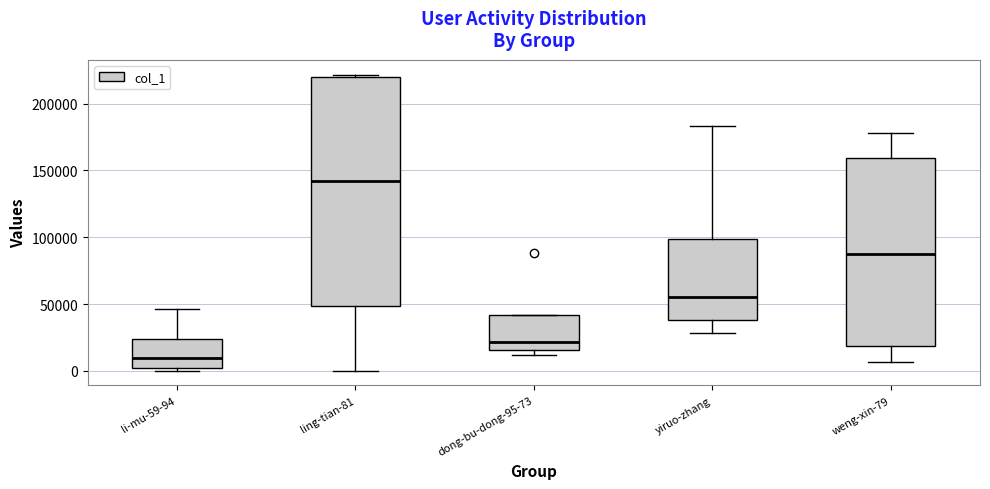

Reading left to right, transcribe this box plot: for each box, give where its median line is, the range the box spans, and where its two whiskers end, as read against the y-axis. The values are not printed on the chart, so give them approximately, as read against the axis.

li-mu-59-94: median 10000, box 0 to 25000, whiskers 0 (just below the box's lower edge) to 45000
ling-tian-81: median 140000, box 50000 to 220000, whiskers 0 to 220000 (just above the box's upper edge)
dong-bu-dong-95-73: median 20000, box 15000 to 40000, whiskers 10000 to 40000
yiruo-zhang: median 55000, box 40000 to 100000, whiskers 30000 to 185000
weng-xin-79: median 85000, box 20000 to 160000, whiskers 5000 to 180000